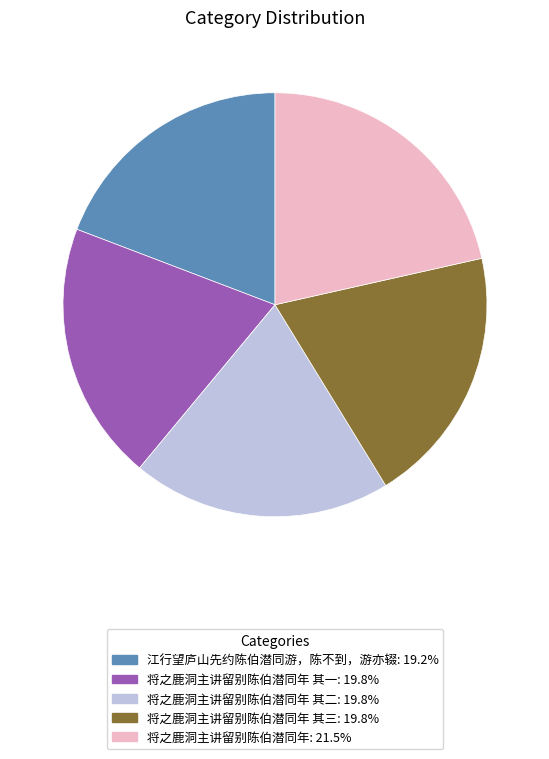

How many segments does this pie chart have?

5